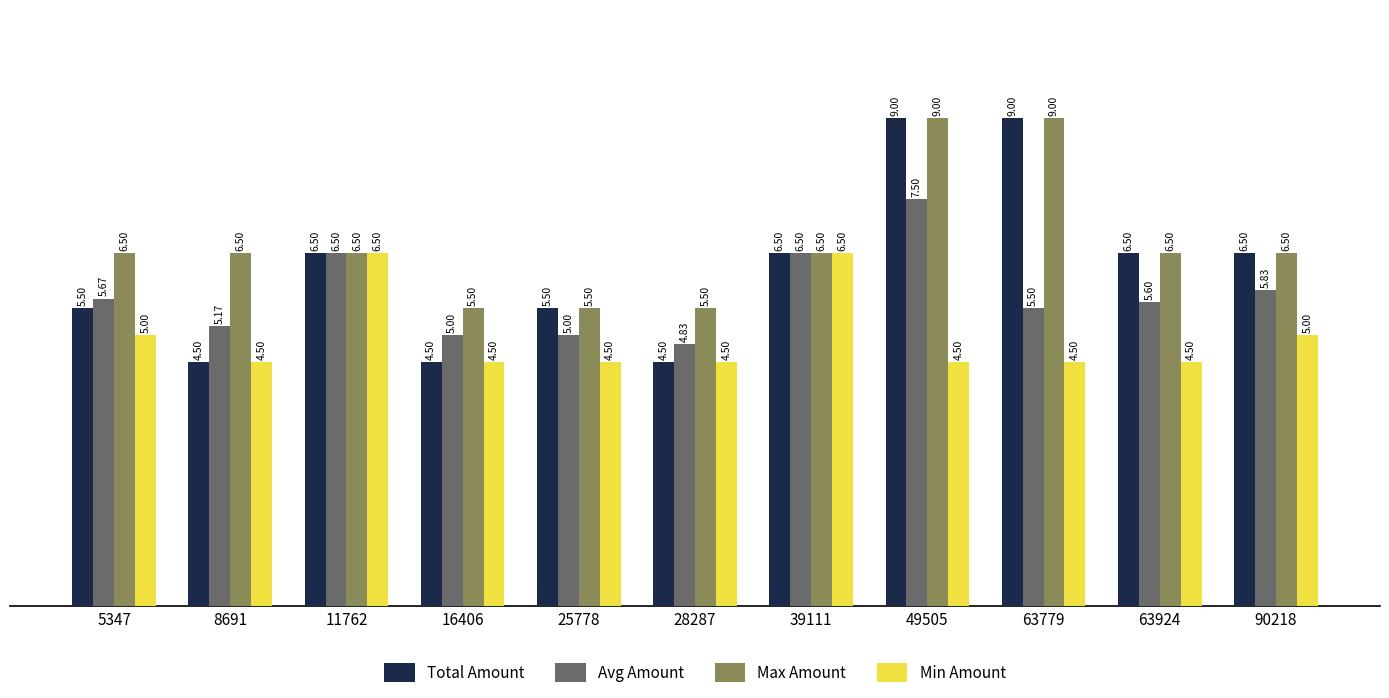

Is the value of Max Amount at 63779 greater than the value of Min Amount at 63924?

Yes